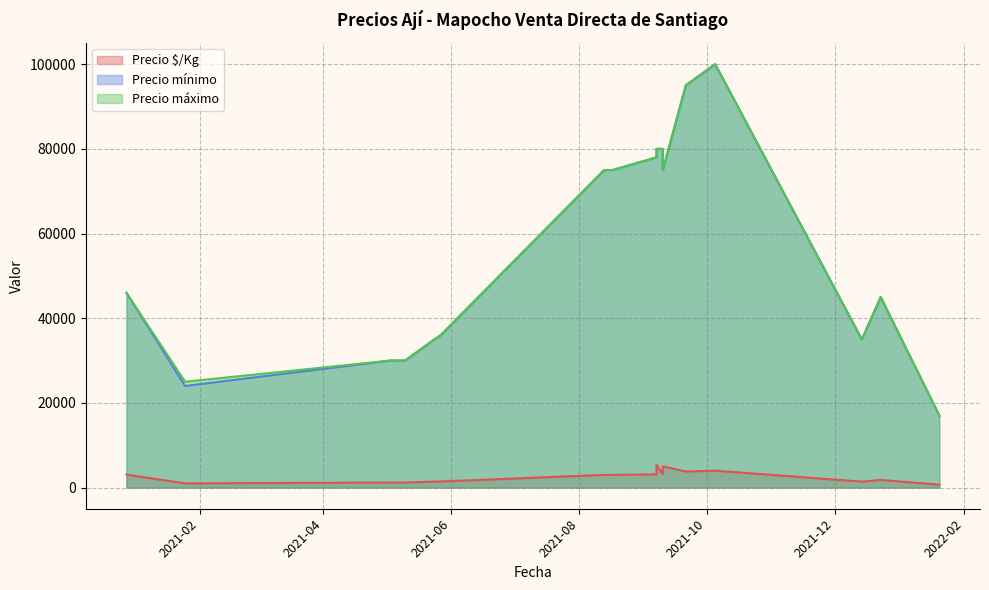

What is the maximum value shown in the chart?

100000